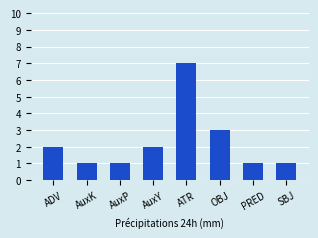

What is the difference between the maximum and minimum values?

6